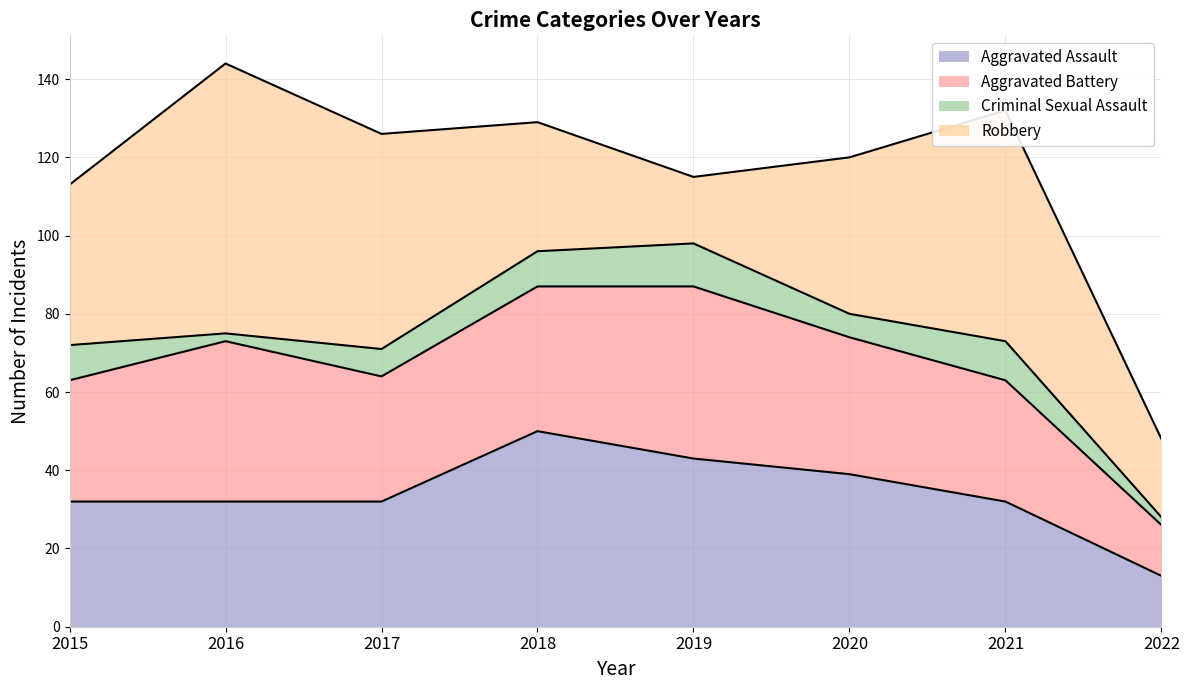

At which label does Criminal Sexual Assault reach its minimum?

2016